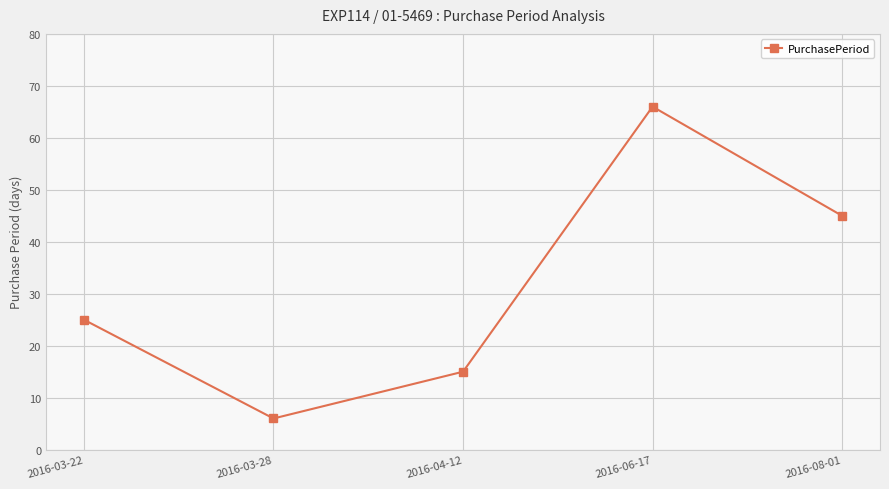

How many interior local peaks (higher than both neighbors) does the data have?

1